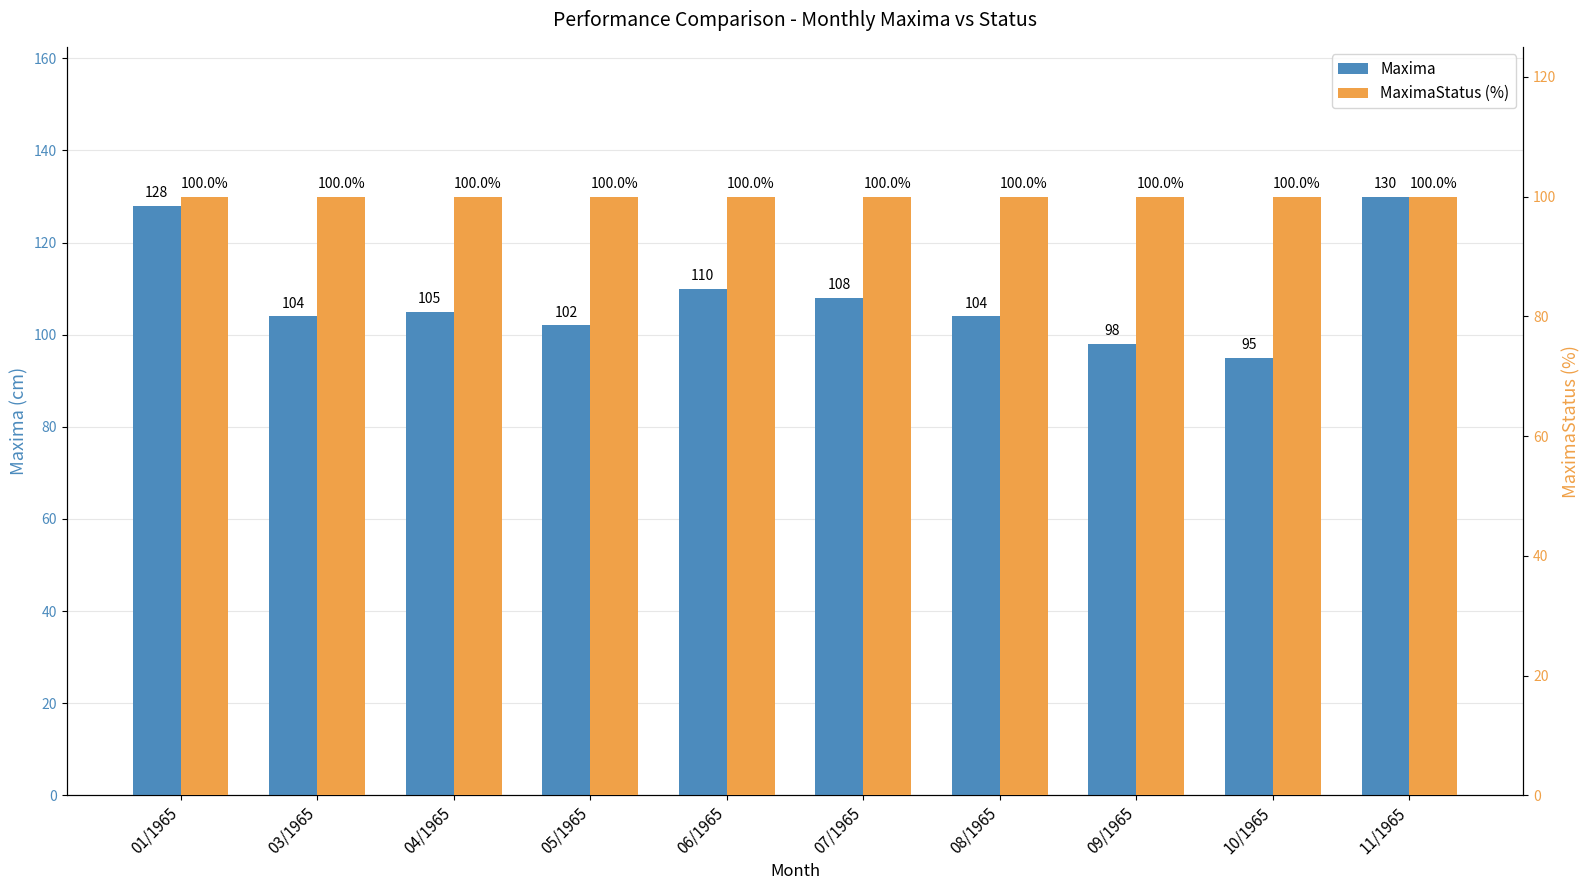

How many data points does each series have?

10